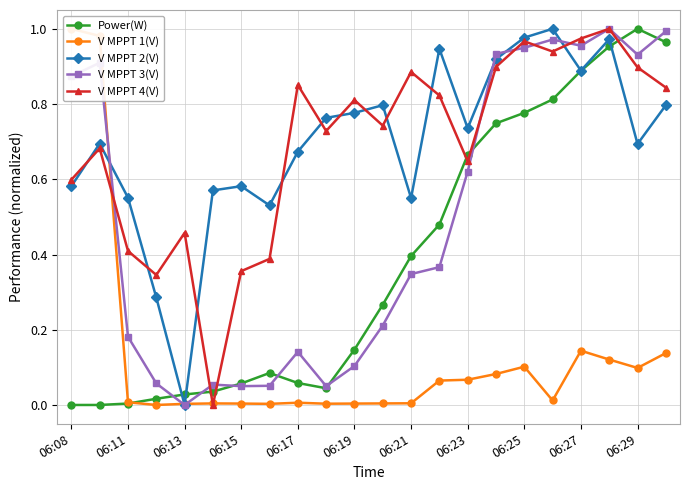

How many times do V MPPT 2(V) and V MPPT 3(V) cross each other?

4